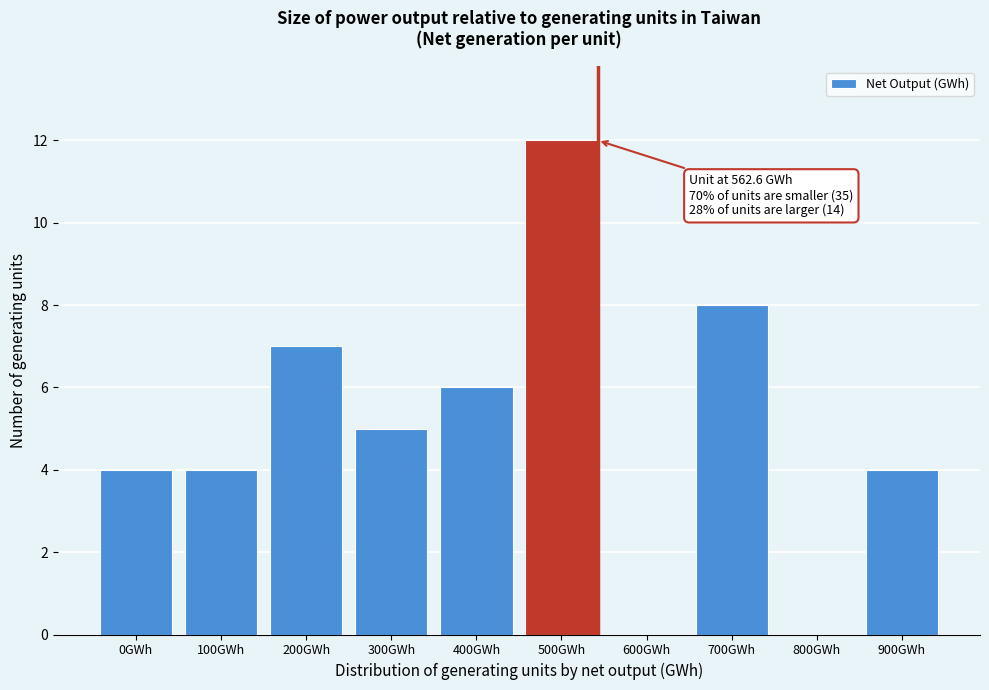

Reading right to left, what are all the values shown in this chart?

900GWh=4	800GWh=0	700GWh=8	600GWh=0	500GWh=12	400GWh=6	300GWh=5	200GWh=7	100GWh=4	0GWh=4